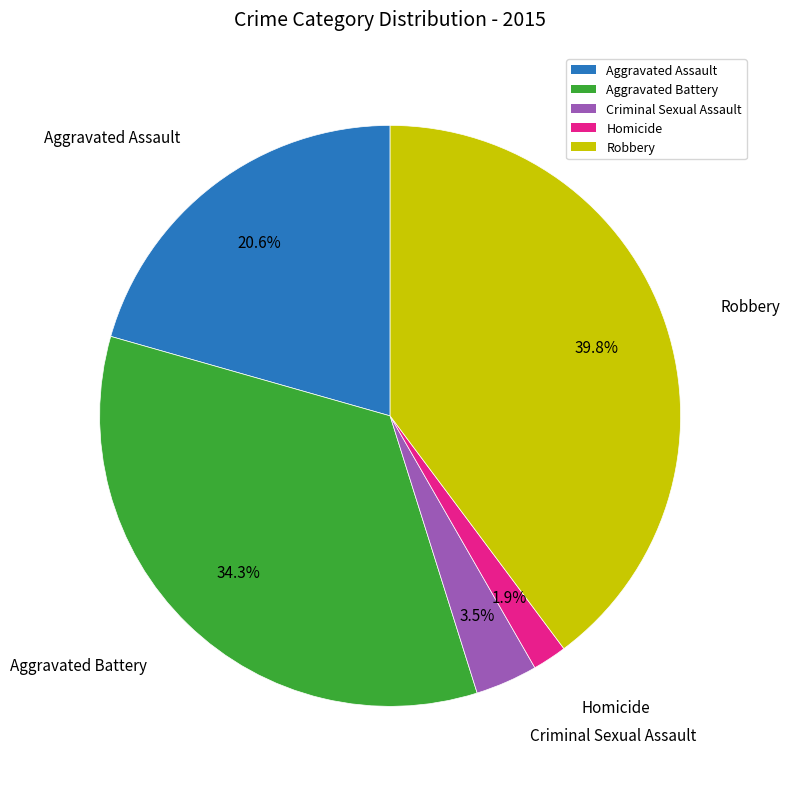

What percentage is the Robbery slice, to the nearest percent?

40%